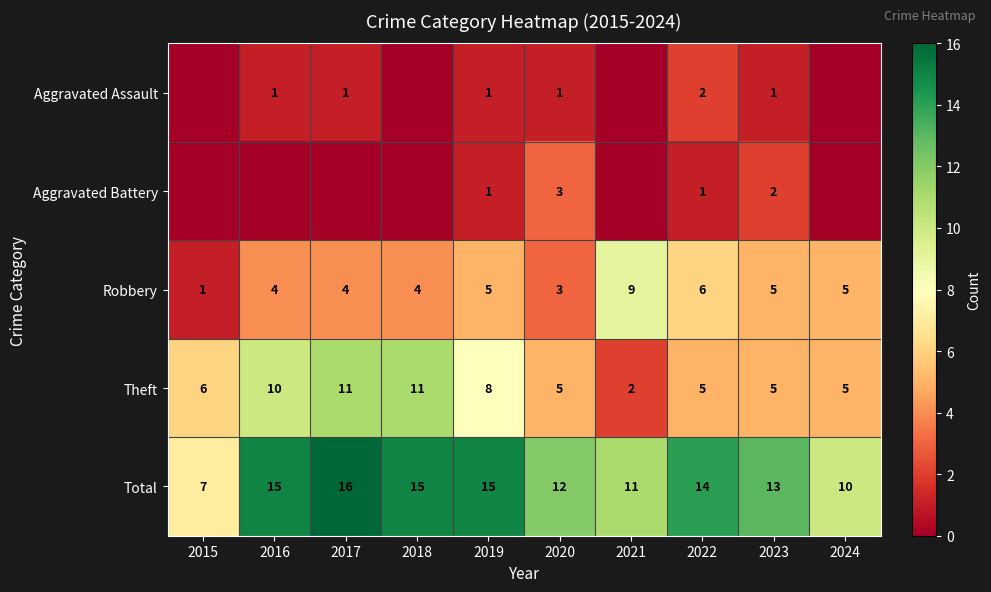

Between 2021 and 2019, which is larger?

2019